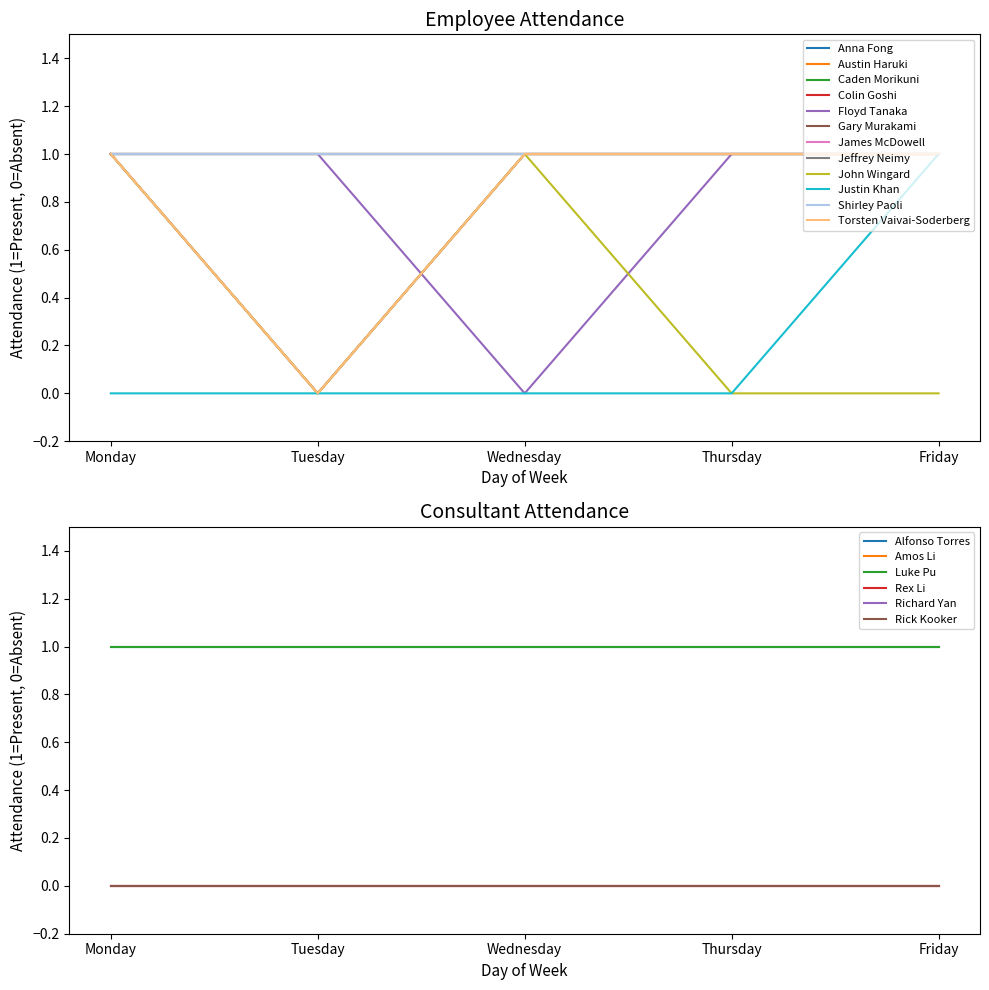

How many intersections are there between Floyd Tanaka and Colin Goshi?

1